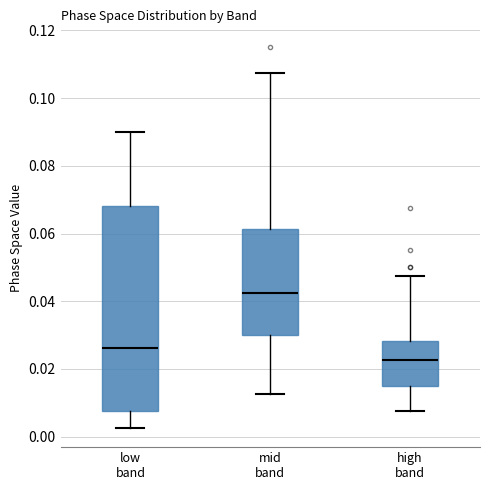

Which box has the lowest median line?

high band